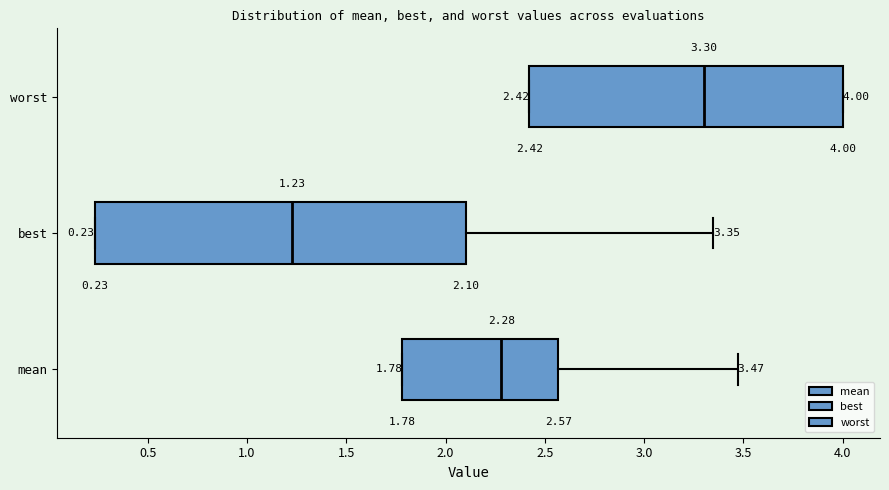

Comparing the boxes themselves (not the whiskers), which one is the widest?

best